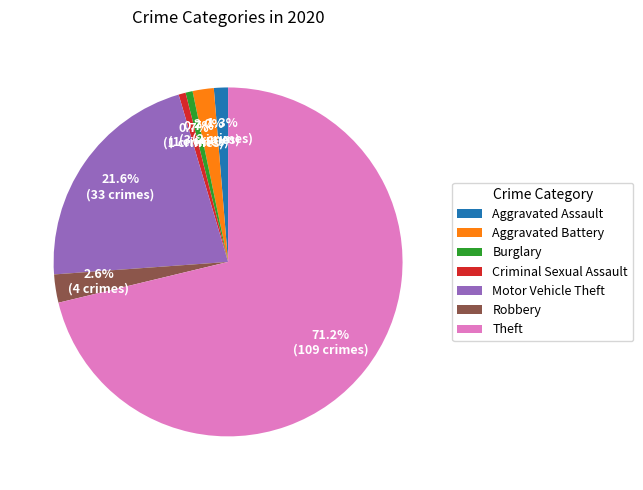

What percentage is the Theft slice, to the nearest percent?

71%